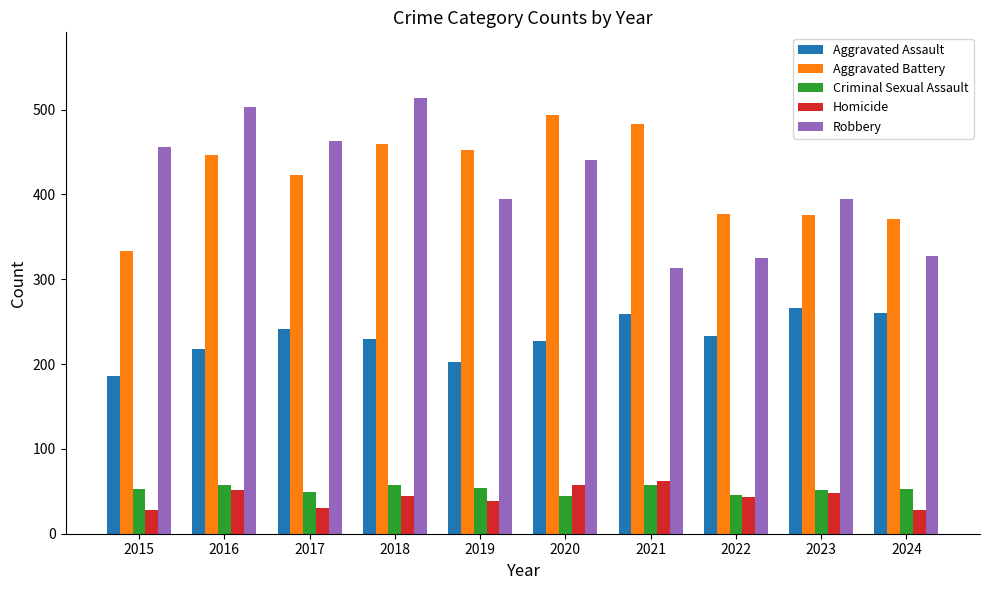

Which series has the largest range (max minus min)?

Robbery